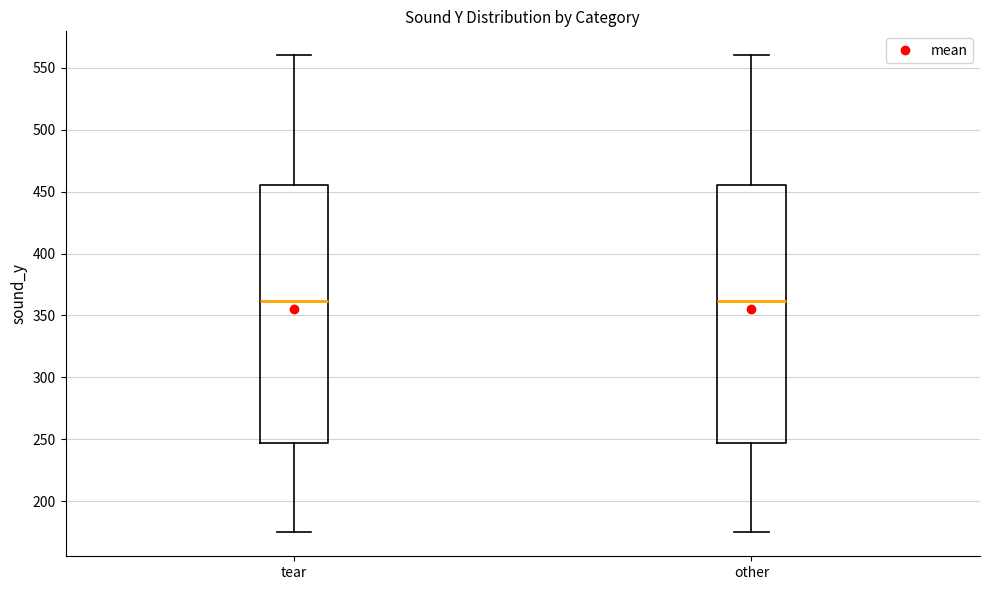

Reading left to right, transcribe this box plot: for each box, give where its median line is, the range the box spans, and where its two whiskers end, as read against the y-axis. The values are not printed on the chart, so give them approximately, as read against the axis.

tear: median 360, box 245 to 455, whiskers 175 to 560
other: median 360, box 245 to 455, whiskers 175 to 560